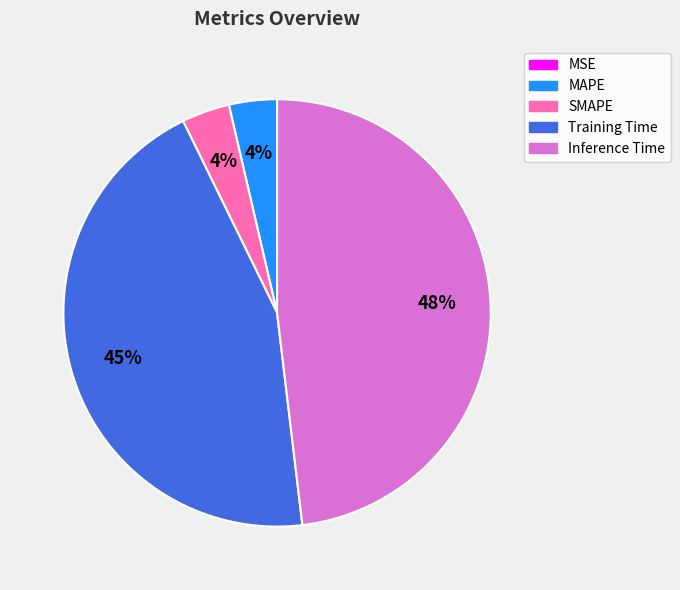

Is Inference Time the majority of the pie?

No